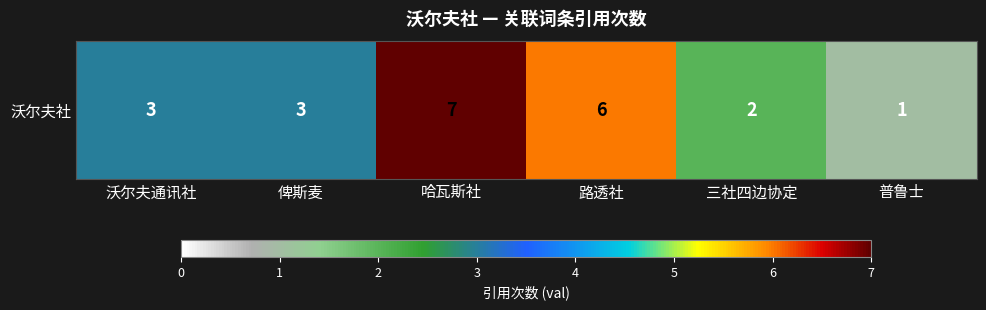

Reading left to right, list all the values displayed in this chart.

沃尔夫通讯社=3	俾斯麦=3	哈瓦斯社=7	路透社=6	三社四边协定=2	普鲁士=1